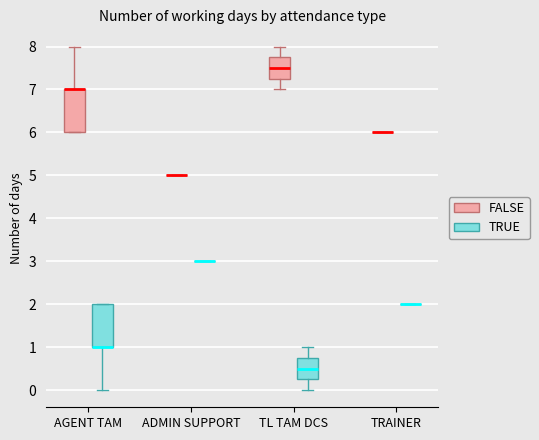

Reading left to right, read every box against the y-axis: the position of its median line, the range the box covers, and the ends of its whiskers. The values are not printed on the chart, so give them approximately, as read against the axis.

AGENT TAM (FALSE): median 7.0 (drawn on the box's upper edge), box 6.0 to 7.0, whiskers 6.0 to 8.0
AGENT TAM (TRUE): median 1.0 (drawn on the box's lower edge), box 1.0 to 2.0, whiskers 0.0 to 2.0
ADMIN SUPPORT (FALSE): box collapsed to a line at 5.0, whiskers 5.0 to 5.0
ADMIN SUPPORT (TRUE): box collapsed to a line at 3.0, whiskers 3.0 to 3.0
TL TAM DCS (FALSE): median 7.5, box 7.3 to 7.8, whiskers 7.0 to 8.0
TL TAM DCS (TRUE): median 0.5, box 0.3 to 0.8, whiskers 0.0 to 1.0
TRAINER (FALSE): box collapsed to a line at 6.0, whiskers 6.0 to 6.0
TRAINER (TRUE): box collapsed to a line at 2.0, whiskers 2.0 to 2.0